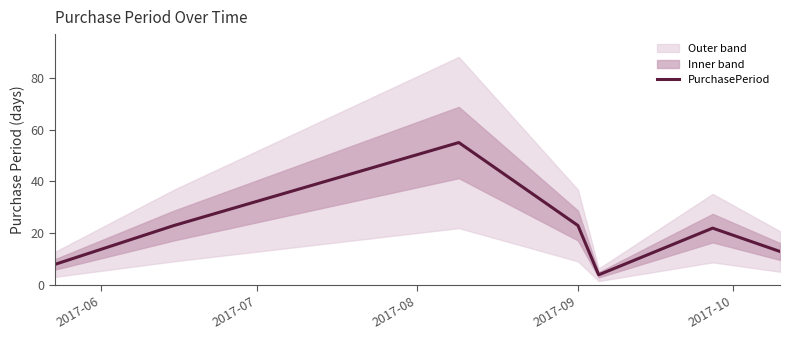

What is the minimum value shown in the chart?

4